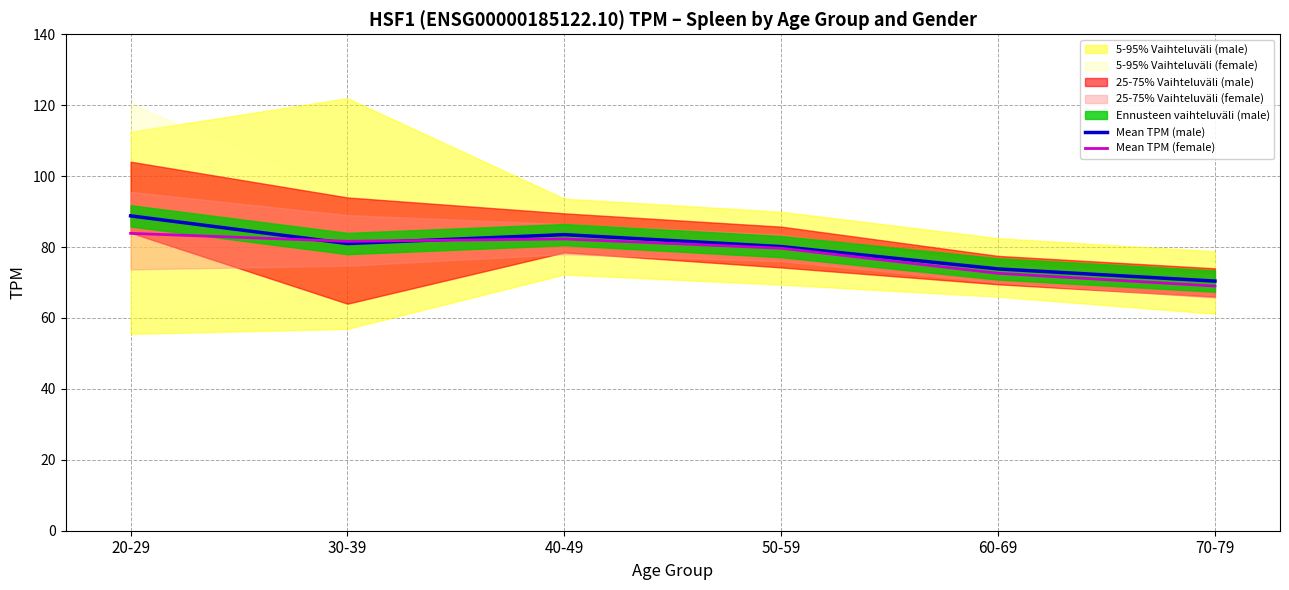

List the series in order of their peak value, lowest first.

Mean TPM (female), Mean TPM (male)